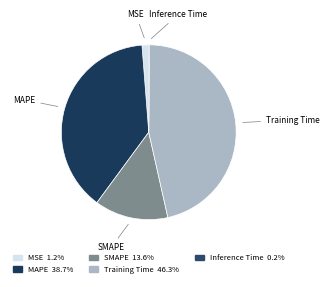

Which has a higher value, MSE or MAPE?

MAPE